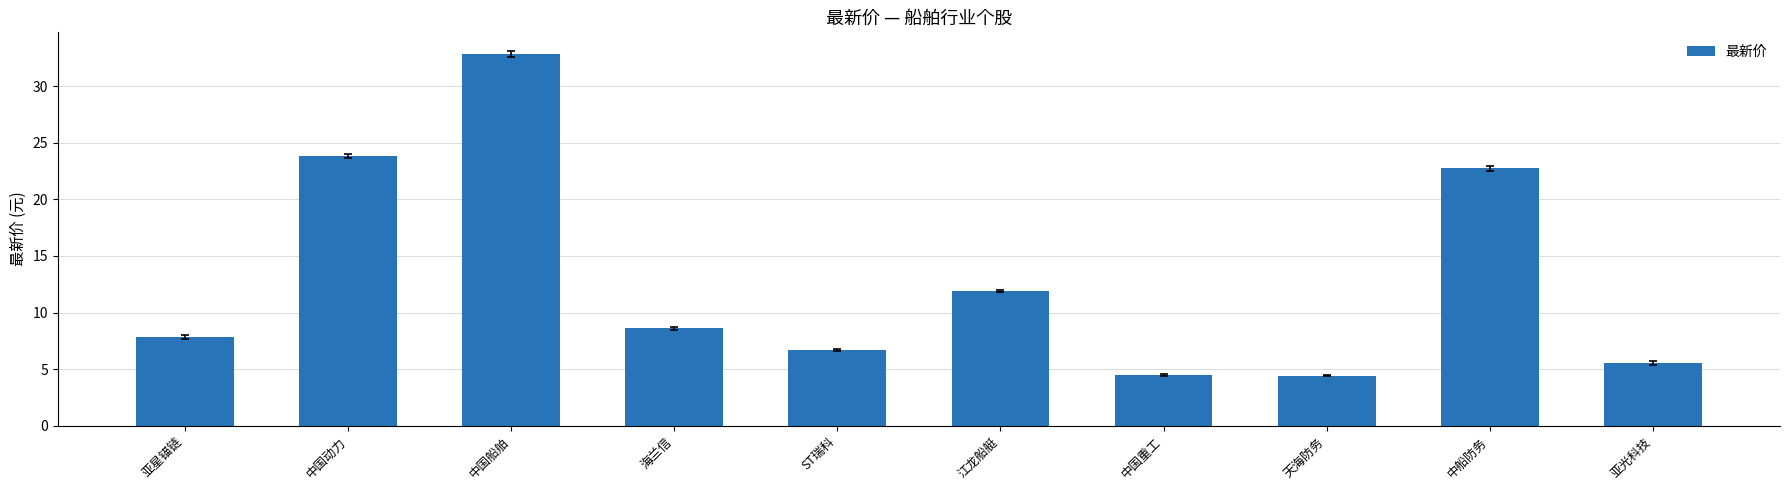

Between 亚光科技 and 中国船舶, which is larger?

中国船舶